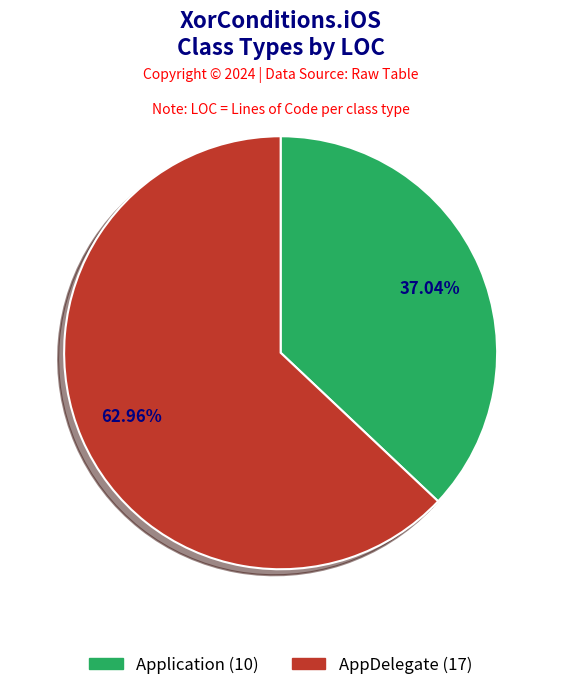

To the nearest percent, what portion does AppDelegate represent?

63%